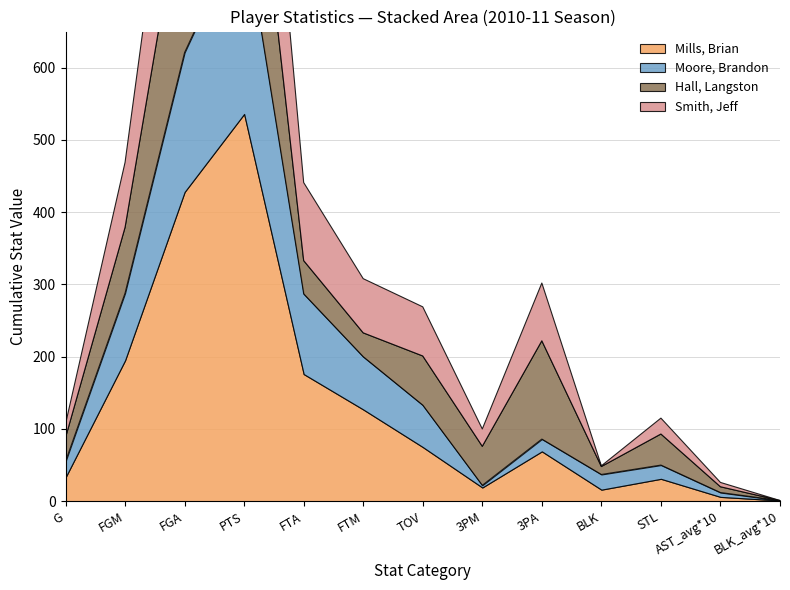

Between which two adjacent categories do Mills, Brian and Hall, Langston first intersect?

9 and 10